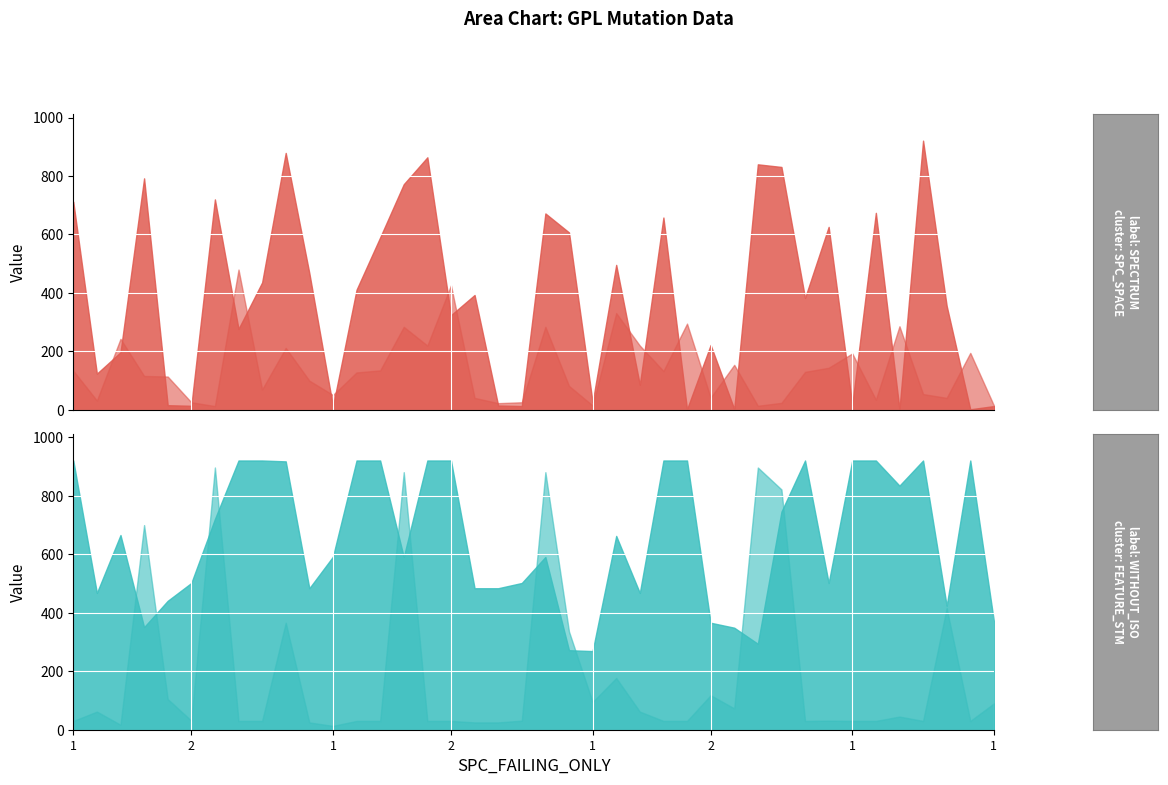

Which series has the widest spread of values?

SPECTRUM